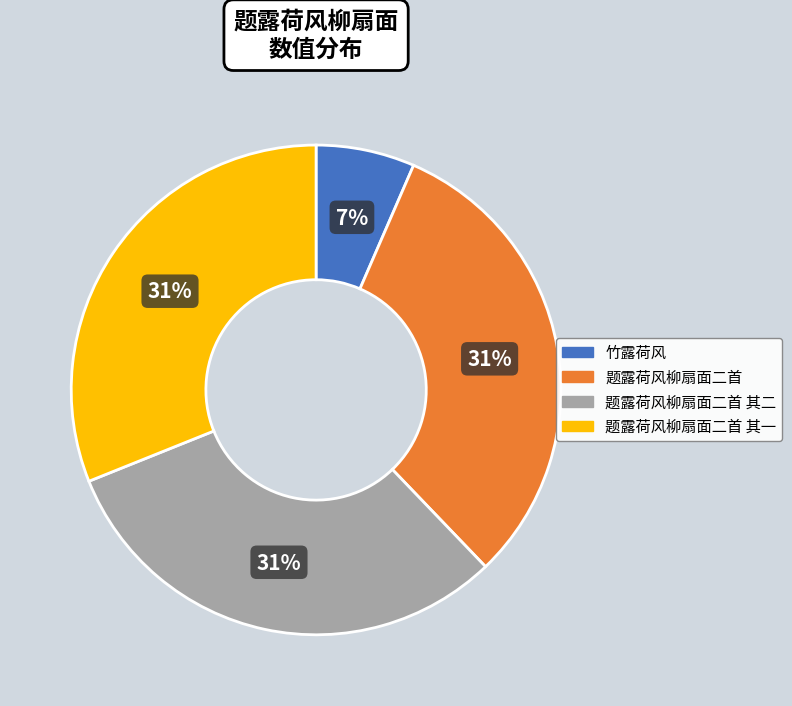

Does any single category account for the majority?

No